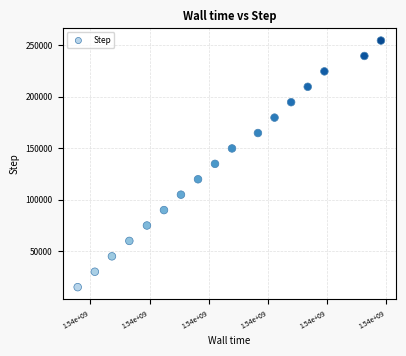

What is the range of Y values (max minus min)?

239632